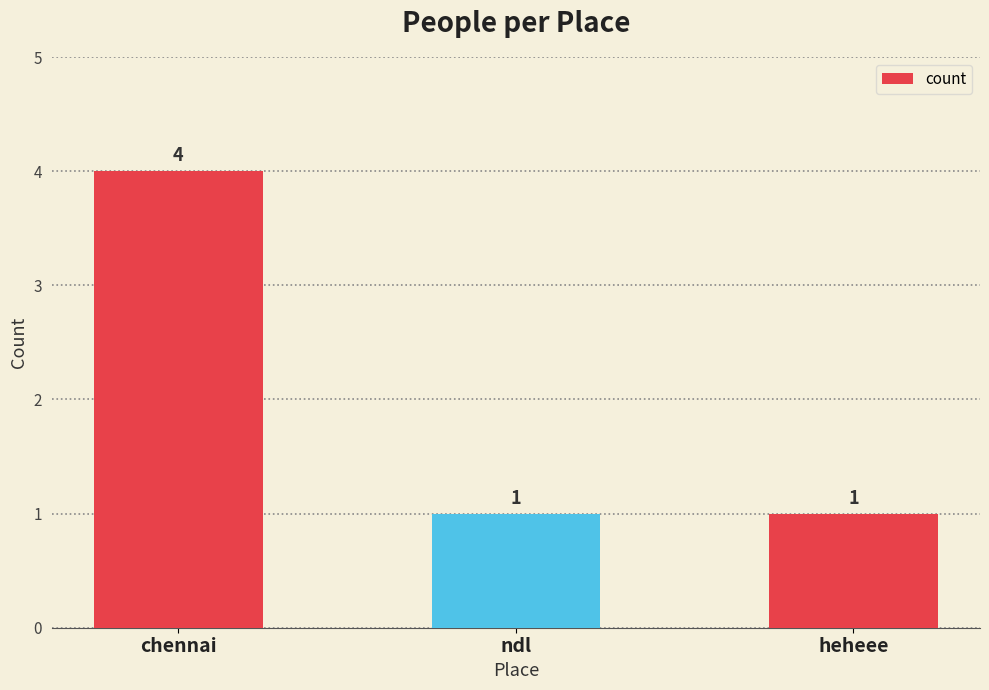

Count the values in the range 1 to 4.

3